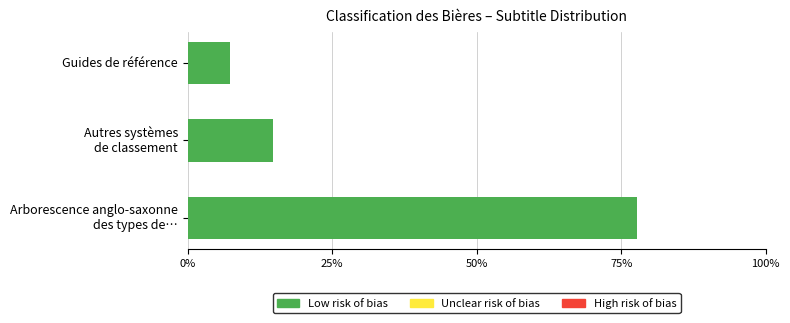

Are the bars horizontal?

Yes